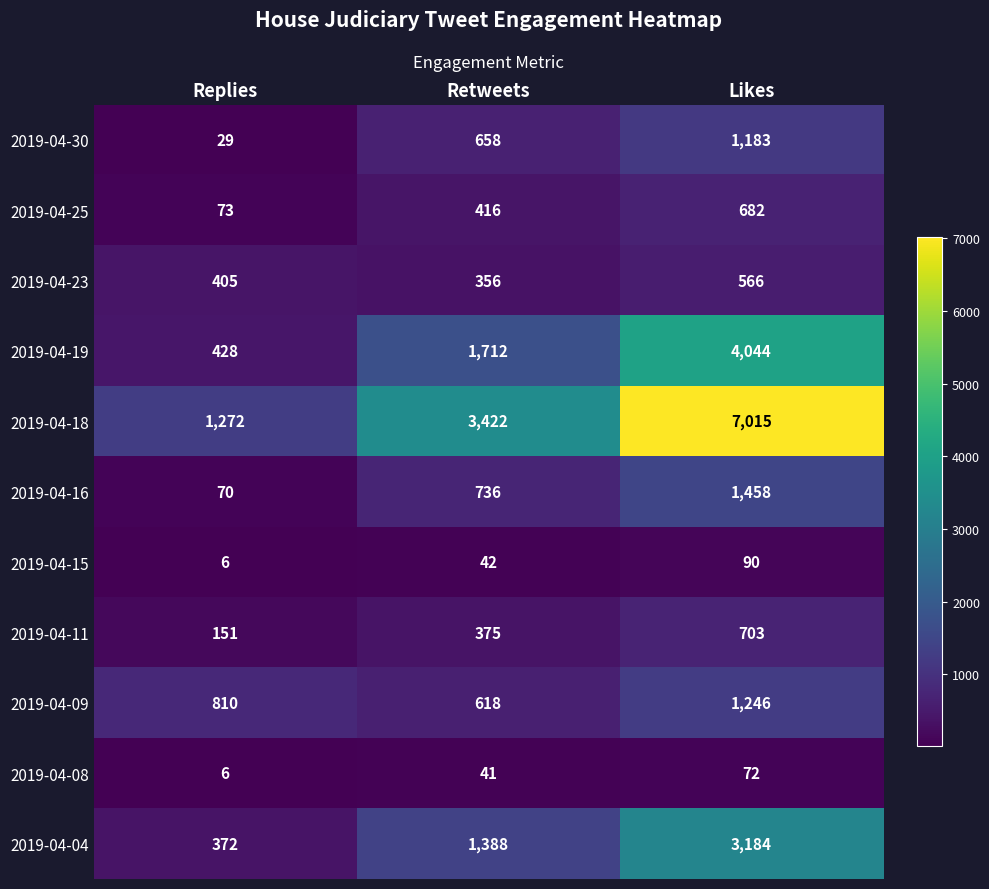

What is the sum of all 2019-04-09 values?

2674